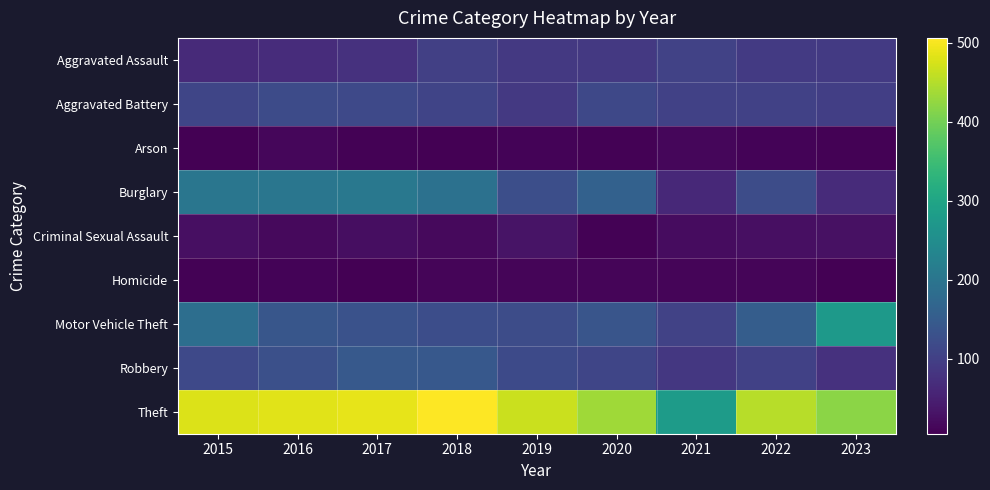

What is the difference between the maximum and minimum values in the Aggravated Assault series?

38